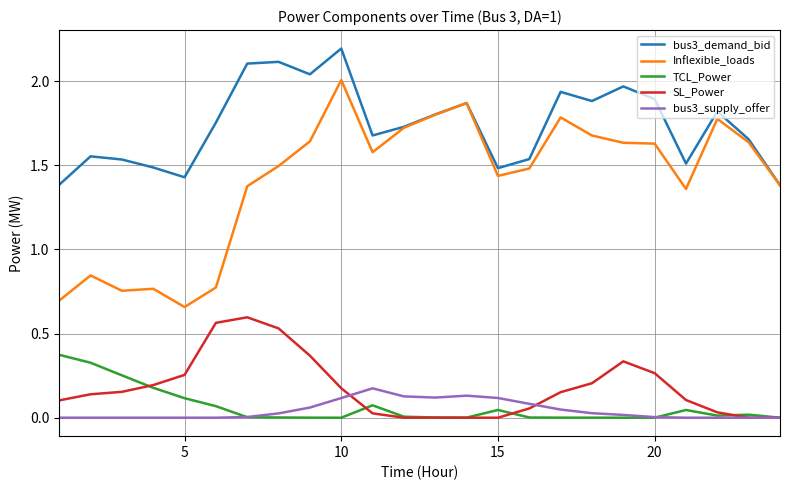

Which series has the widest spread of values?

Inflexible_loads